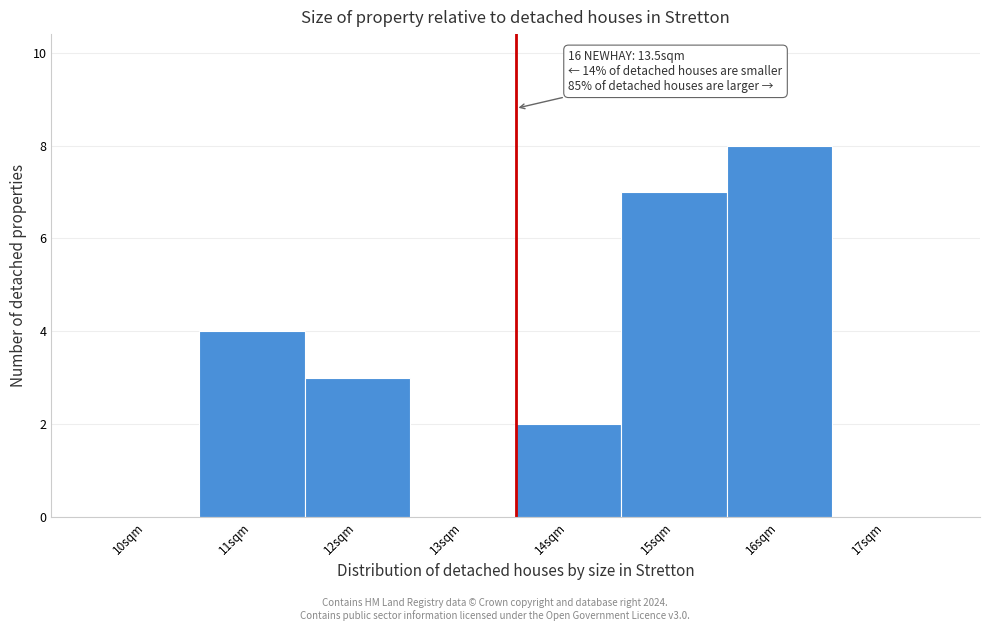

Over which range of the x-axis is the bar tallest?

15.5 to 16.5